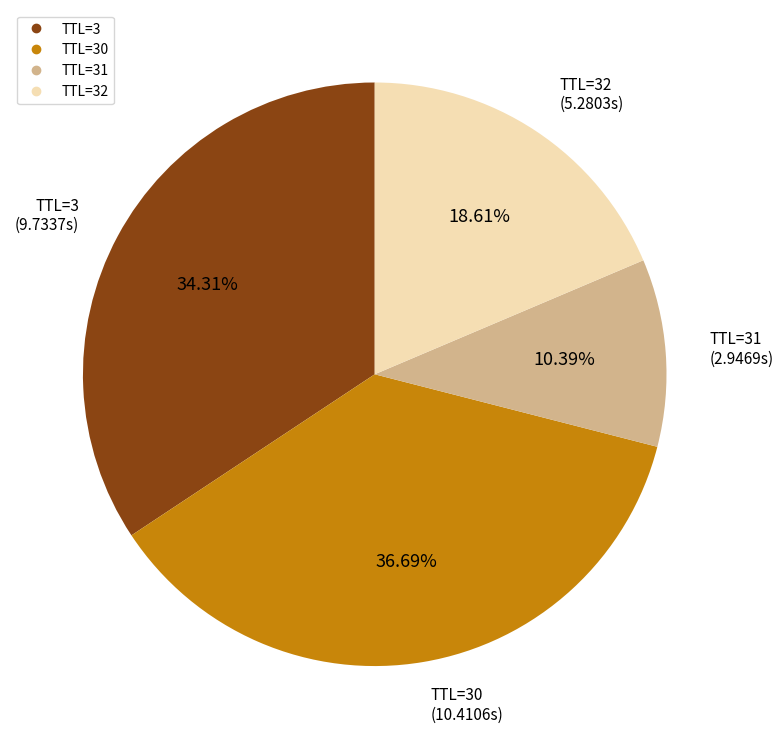

Is there any slice that represents more than half of the pie?

No